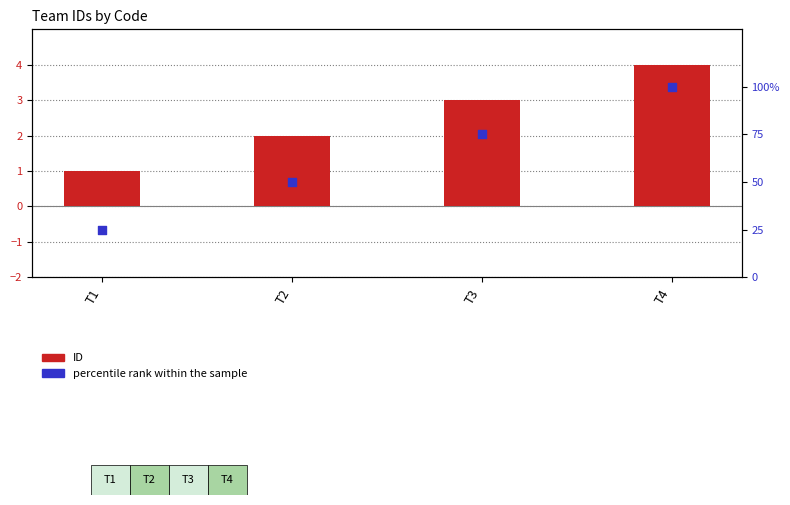

Which series has the largest total across all categories?

percentile rank within the sample